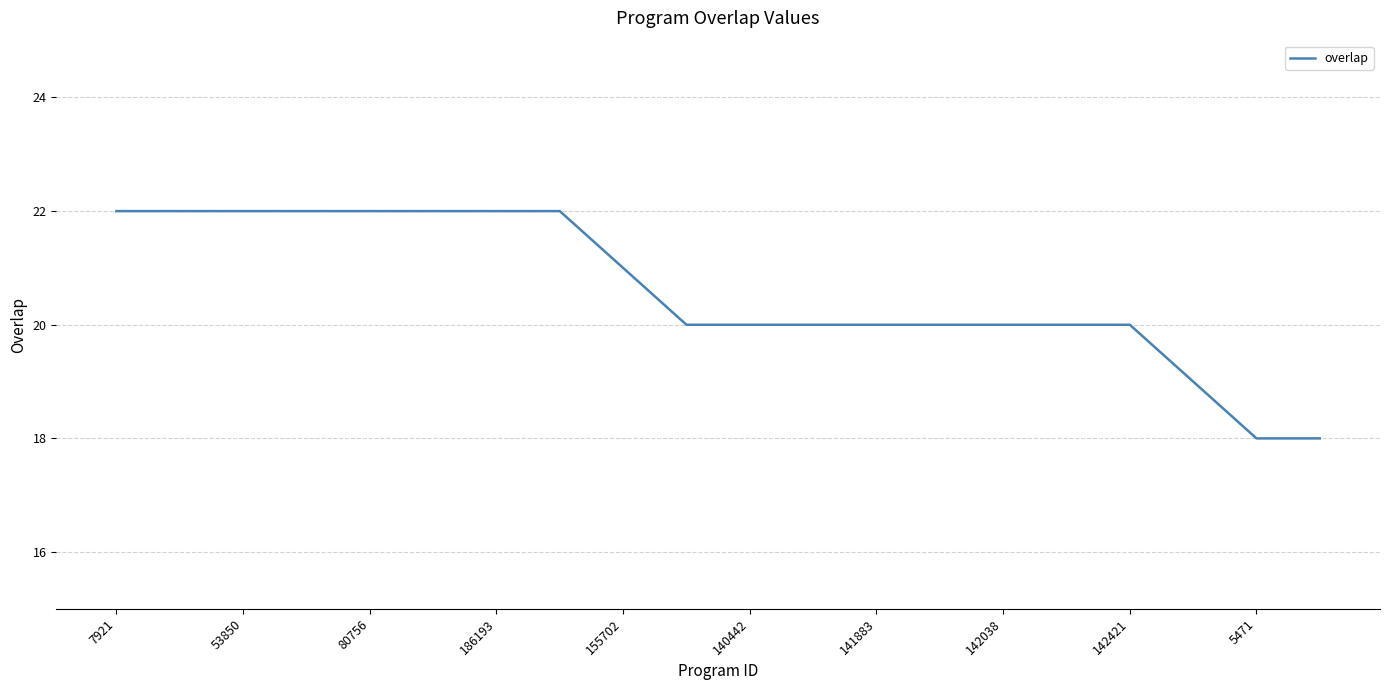

What is the smallest value displayed?

18